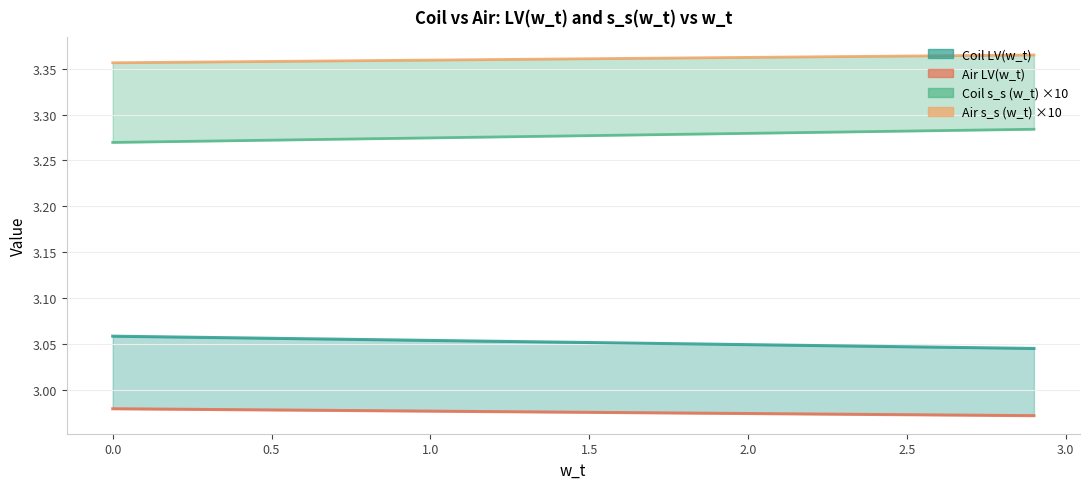

True or false: Coil LV(w_t) and Coil s_s (w_t) cross at least once.

False